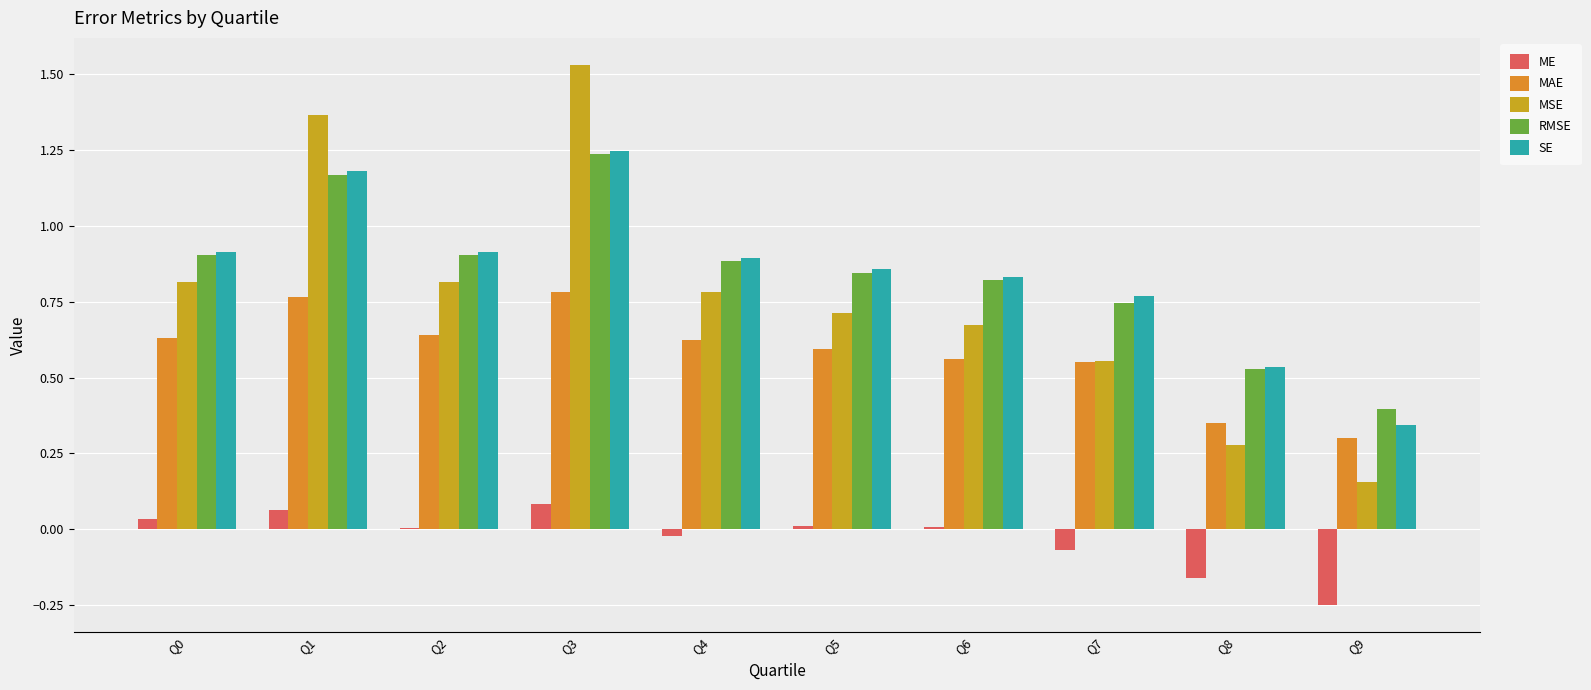

How many distinct data groups are displayed?

5